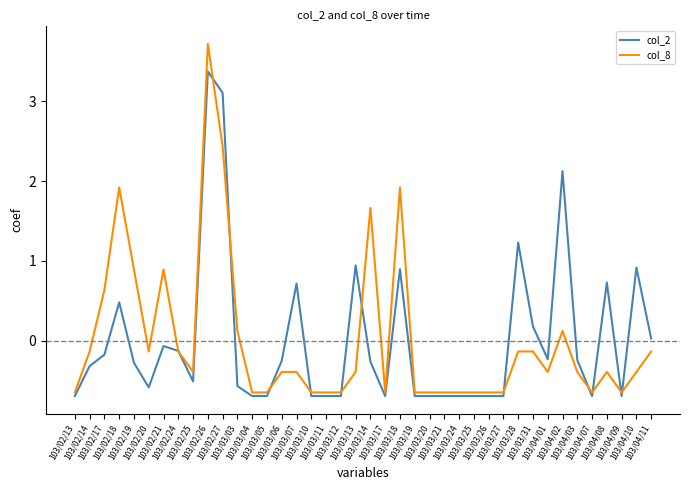

Which series has the widest spread of values?

col_8